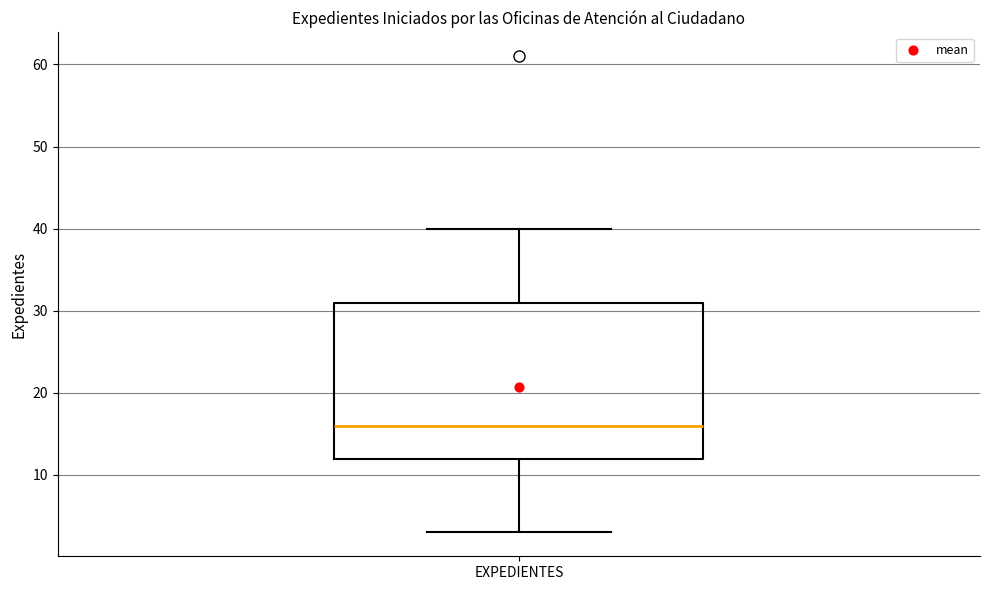

Read this box plot against the y-axis: the position of the median line, the range covered by the box, and the ends of both whiskers. The values are not printed on the chart, so give them approximately, as read against the axis.

median 16, box 12 to 31, whiskers 3 to 40